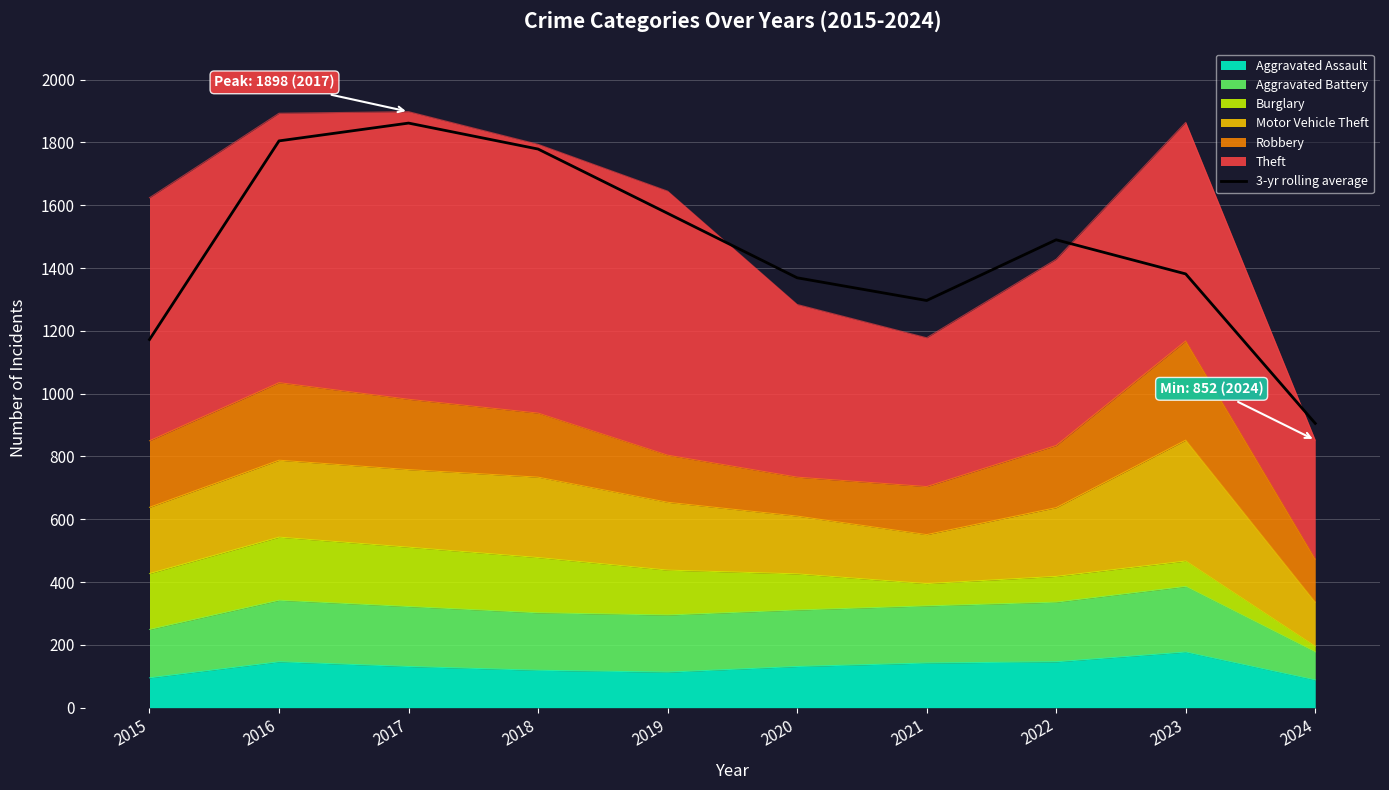

What is the value of the 1st point from the left?

1172.3